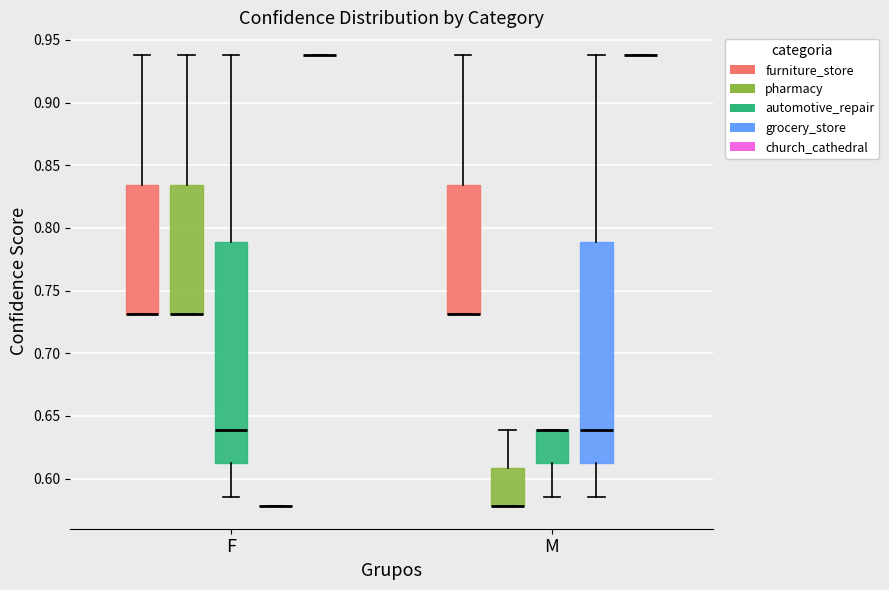

Reading left to right, transcribe this box plot: for each box, give where its median line is, the range the box spans, and where its two whiskers end, as read against the y-axis. The values are not printed on the chart, so give them approximately, as read against the axis.

F (furniture_store): median 0.730 (drawn on the box's lower edge), box 0.730 to 0.835, whiskers 0.730 to 0.940
F (pharmacy): median 0.730 (drawn on the box's lower edge), box 0.730 to 0.835, whiskers 0.730 to 0.940
F (automotive_repair): median 0.640, box 0.610 to 0.790, whiskers 0.585 to 0.940
F (grocery_store): box collapsed to a line at 0.580, whiskers 0.580 to 0.580
F (church_cathedral): box collapsed to a line at 0.940, whiskers 0.940 to 0.940
M (furniture_store): median 0.730 (drawn on the box's lower edge), box 0.730 to 0.835, whiskers 0.730 to 0.940
M (pharmacy): median 0.580 (drawn on the box's lower edge), box 0.580 to 0.610, whiskers 0.580 to 0.640
M (automotive_repair): median 0.640 (drawn on the box's upper edge), box 0.610 to 0.640, whiskers 0.585 to 0.640
M (grocery_store): median 0.640, box 0.610 to 0.790, whiskers 0.585 to 0.940
M (church_cathedral): box collapsed to a line at 0.940, whiskers 0.940 to 0.940